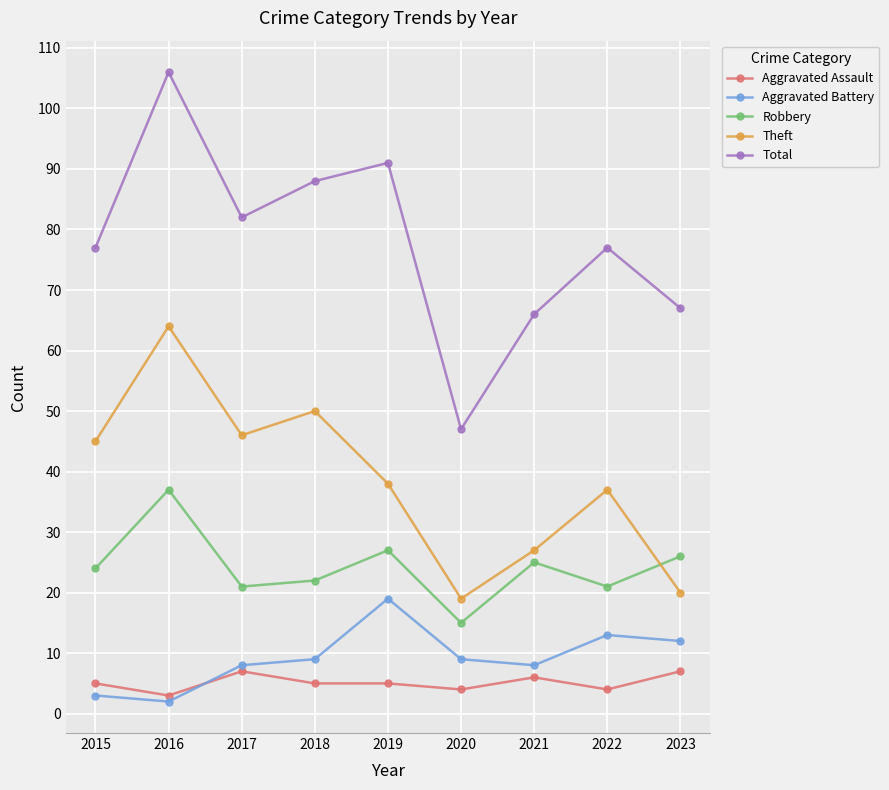

At which category does Aggravated Battery reach its first local valley?

2016